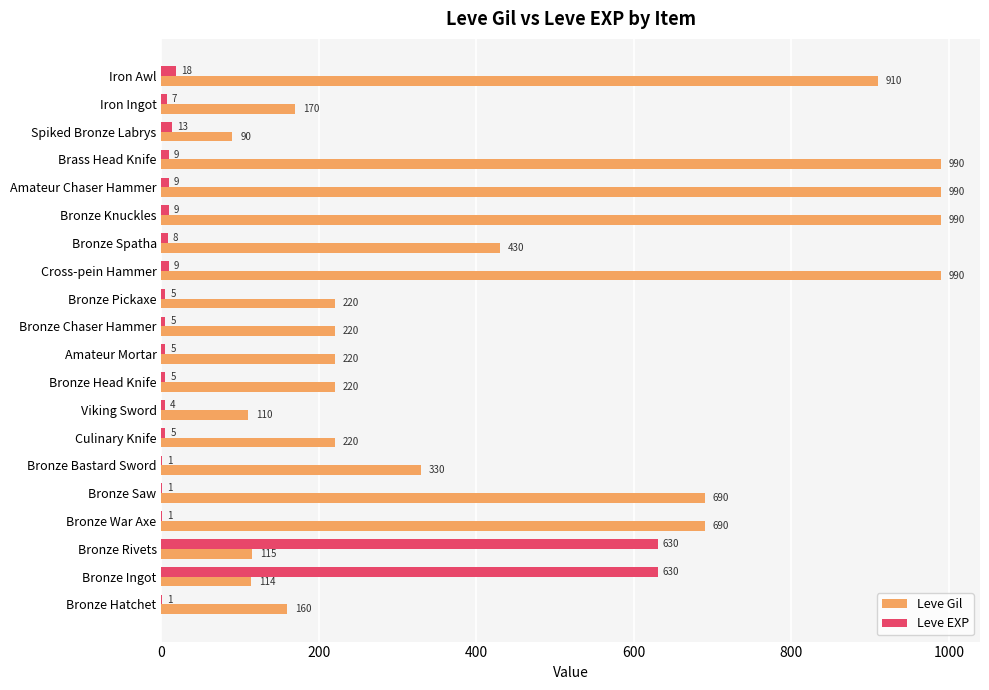

Where is Leve EXP nearest to the value 315?

Iron Awl